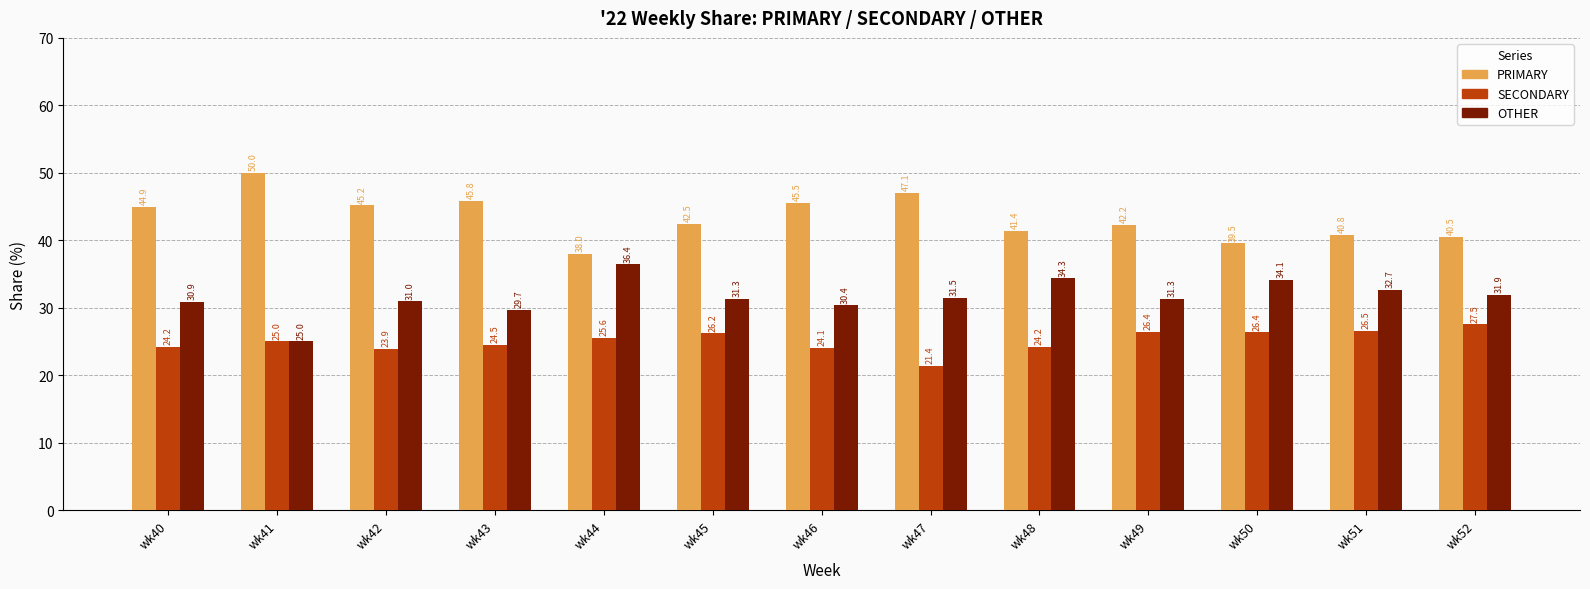

What is the spread (max minus min) of values at wk52?

13.0